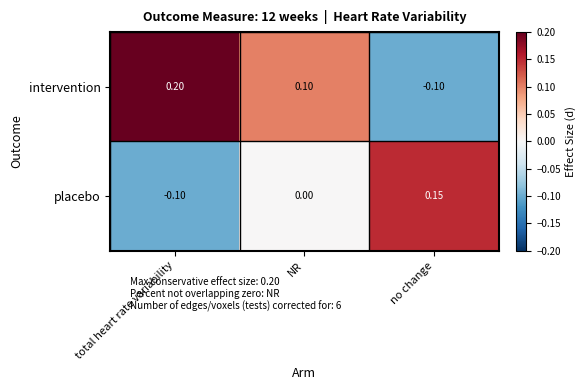

List the labels in order of placebo value, largest first.

no change, NR, total heart rate variability